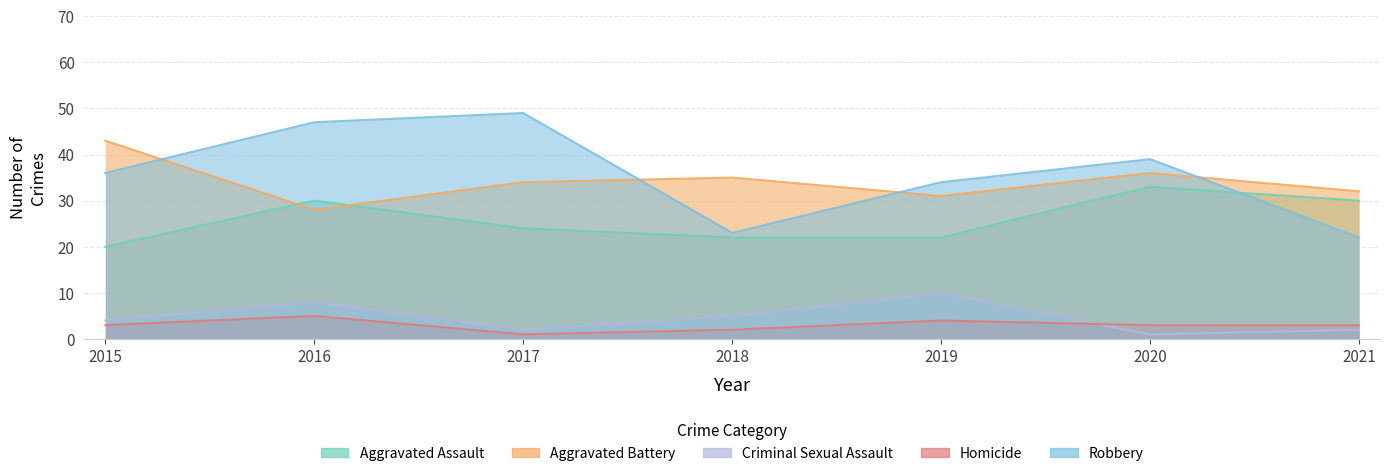

Between 2019 and 2016, which is larger?

2016